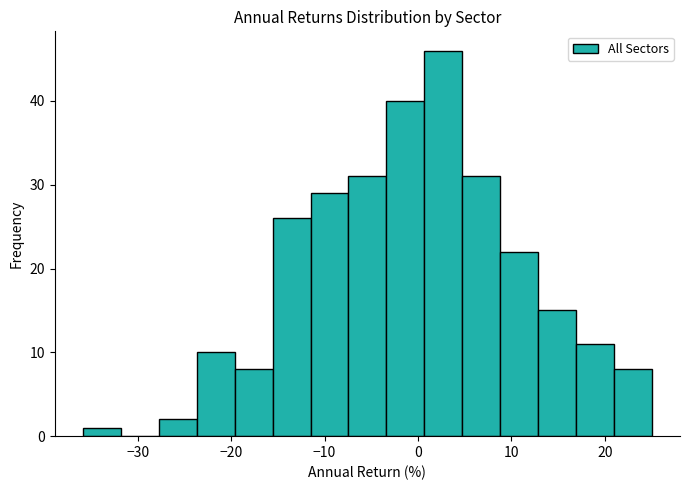

Reading left to right, list every bar in this chart as the range it spans on the x-axis followed by its height. Neither the bar edges nor the heights are printed on the chart, so give them approximately, as read against the axes.

-36 to -32: 1
-32 to -28: 0
-28 to -24: 2
-24 to -20: 10
-20 to -16: 8
-16 to -11: 26
-11 to -7: 29
-7 to -3: 31
-3 to 1: 40
1 to 5: 46
5 to 9: 31
9 to 13: 22
13 to 17: 15
17 to 21: 11
21 to 25: 8